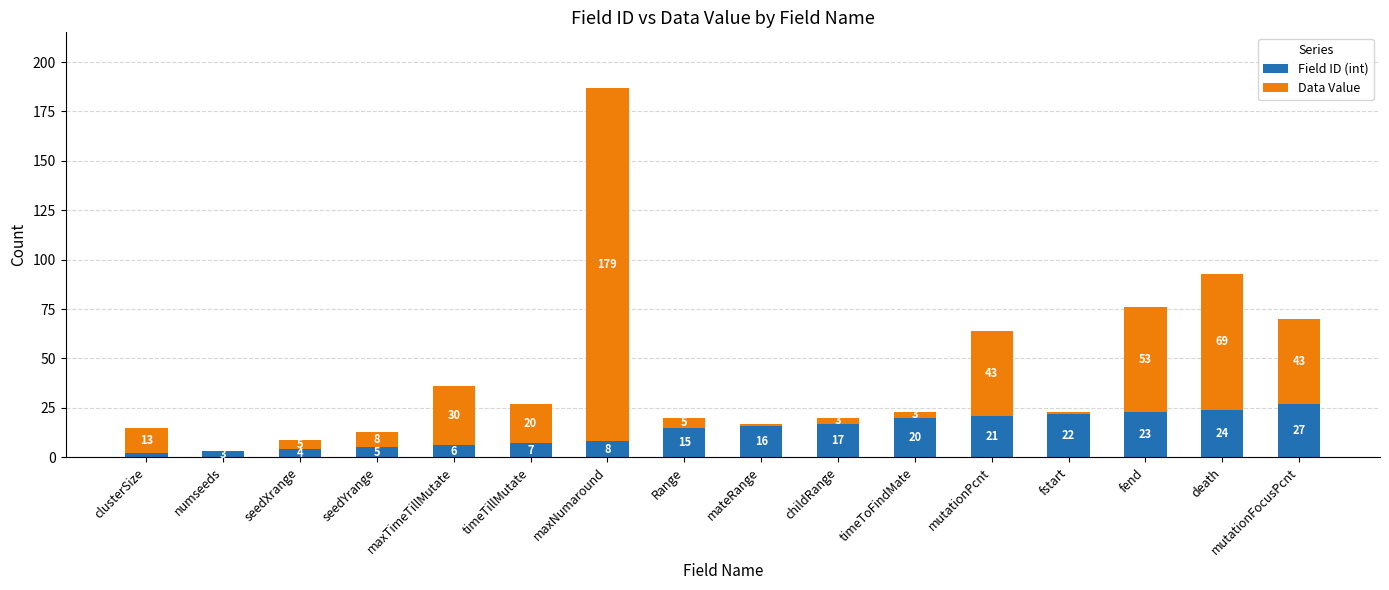

What is the total value across all series at fstart?

23